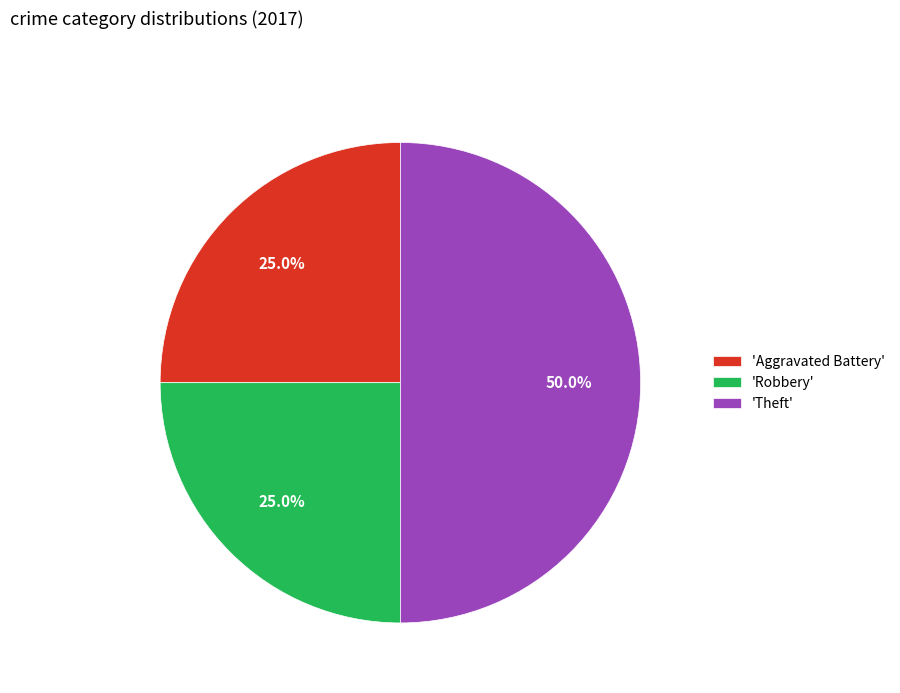

Between 'Theft' and 'Robbery', which is larger?

'Theft'